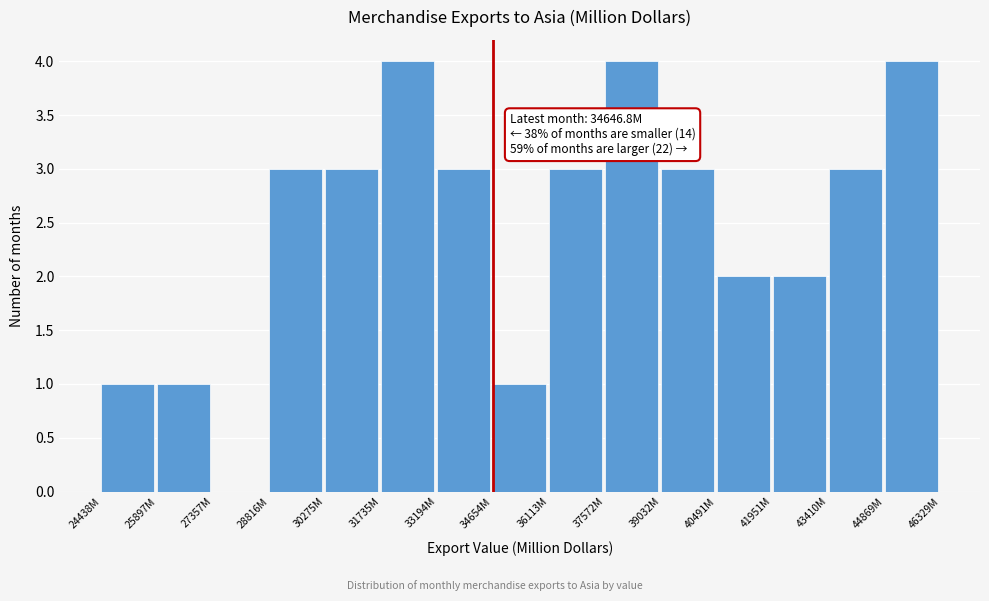

Reading left to right, list all the values displayed in this chart.

24438M=1	25897M=1	27357M=0	28816M=3	30275M=3	31735M=4	33194M=3	34654M=1	36113M=3	37572M=4	39032M=3	40491M=2	41951M=2	43410M=3	44869M=4